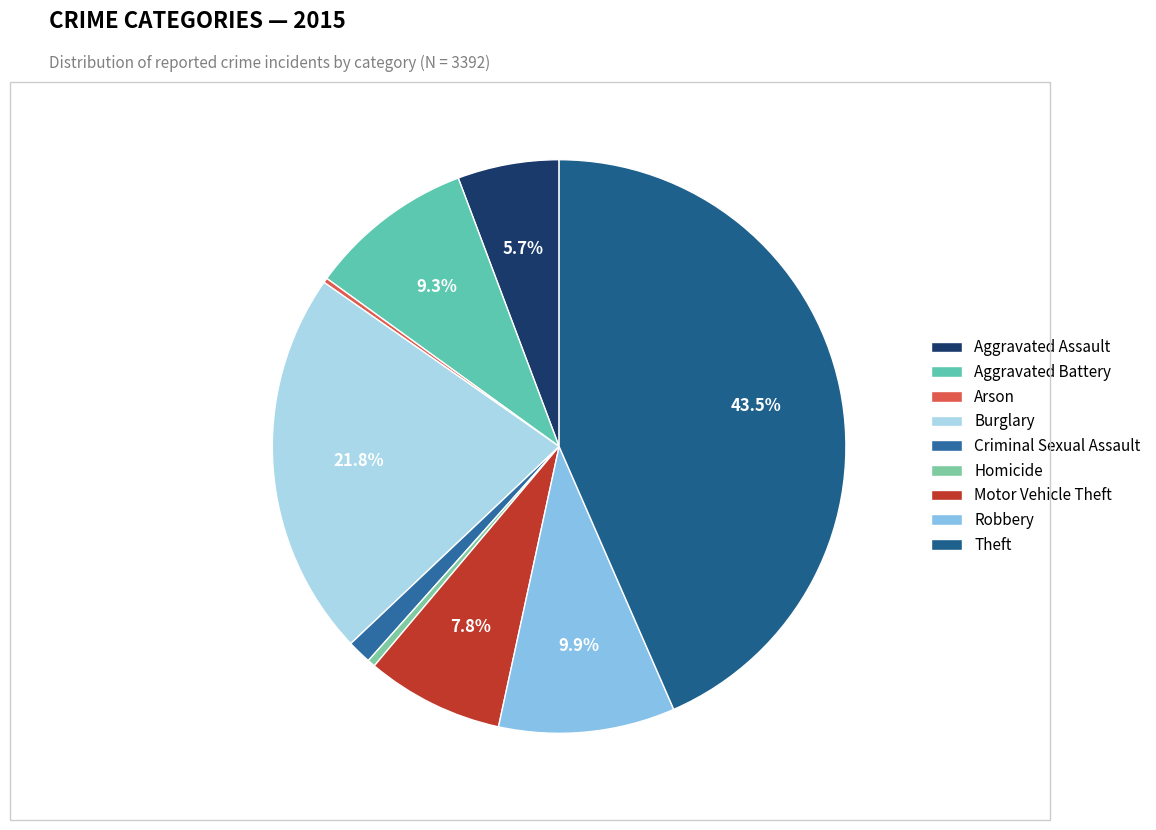

To the nearest percent, what is the difference between the largest and smallest slice percentages?

43%